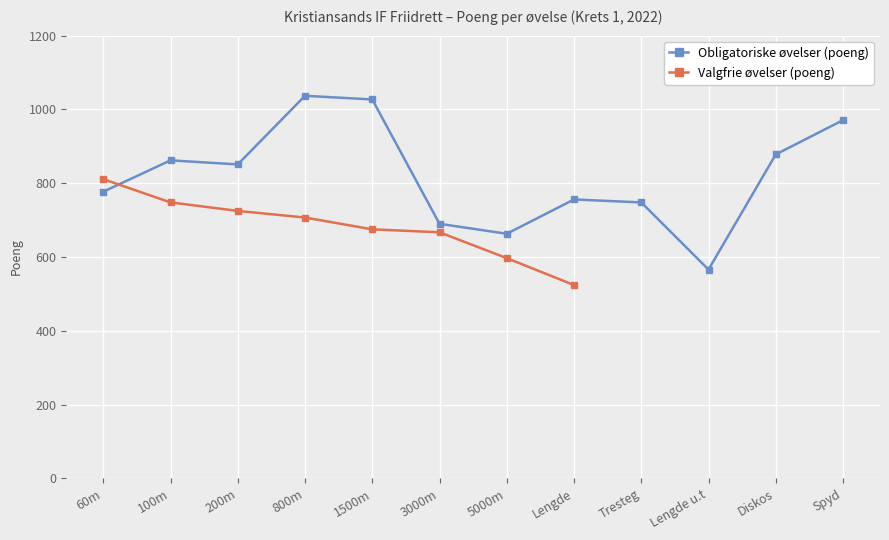

What is the change in value from 100m to 200m?

-11